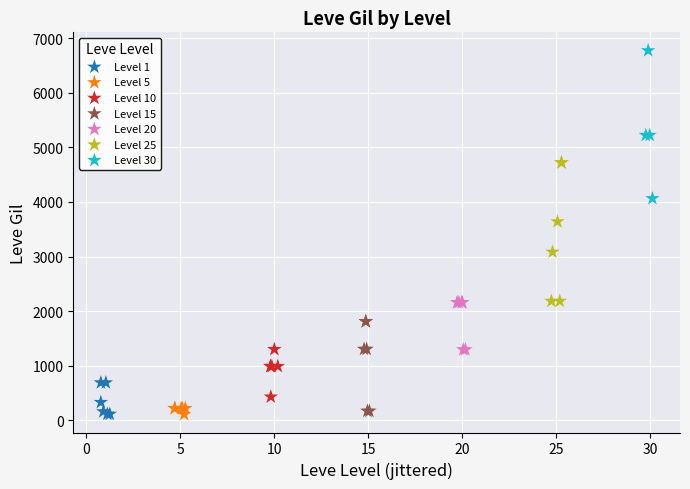

Which series reaches the maximum Y coordinate?

Level 30